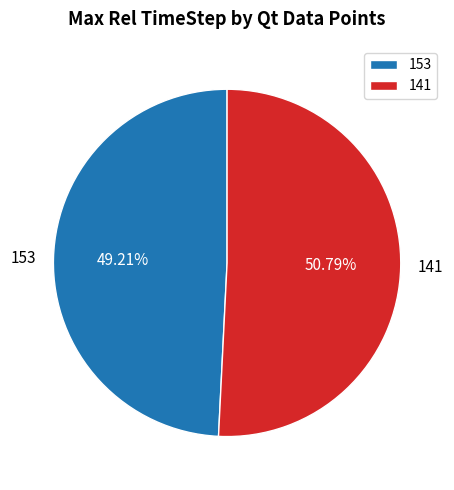

Approximately how many times larger is the value at 153 compared to 141?

1.0